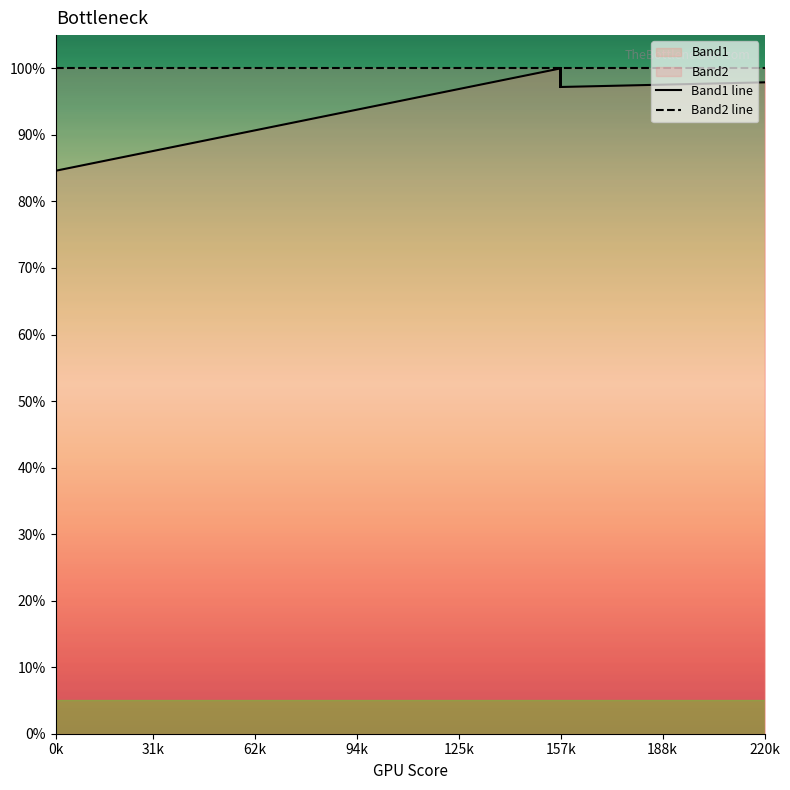

Which series has the largest total across all categories?

Band2 line